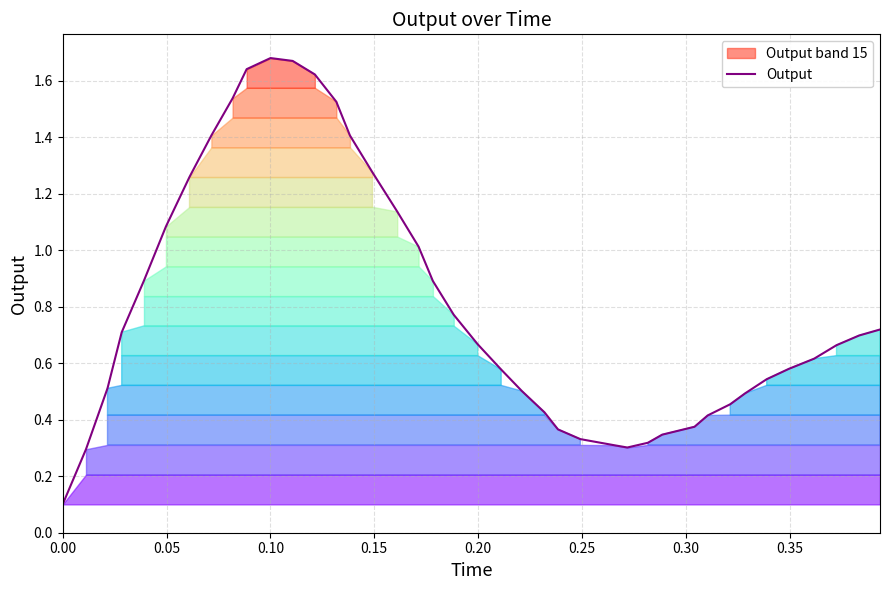

What is the maximum value shown in the chart?

1.7